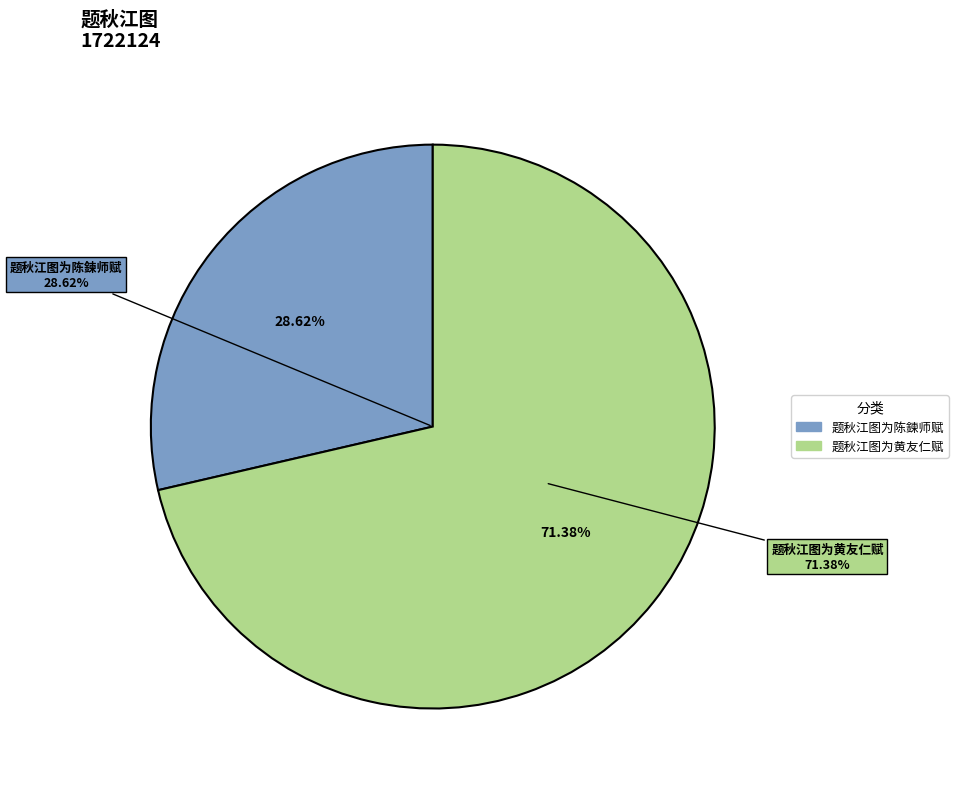

To the nearest percent, what is the difference between the largest and smallest slice percentages?

43%